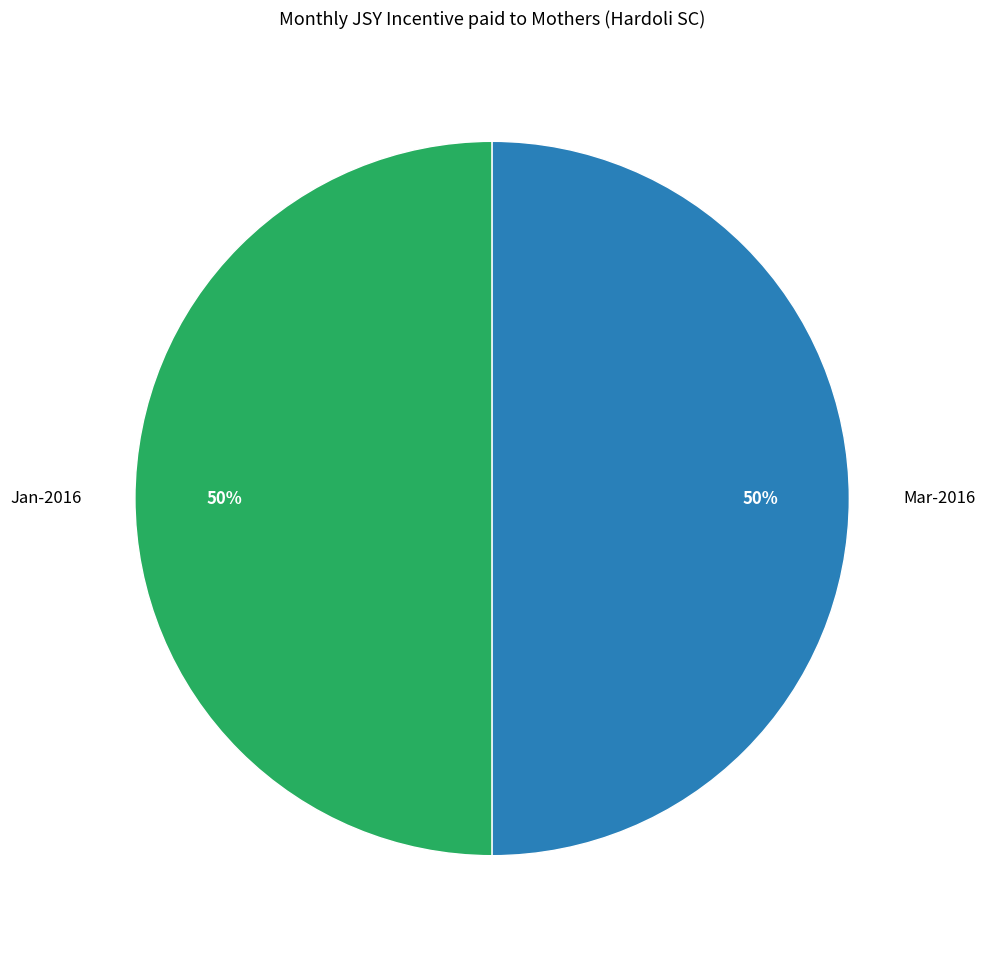

What percentage is the Jan-2016 slice, to the nearest percent?

50%